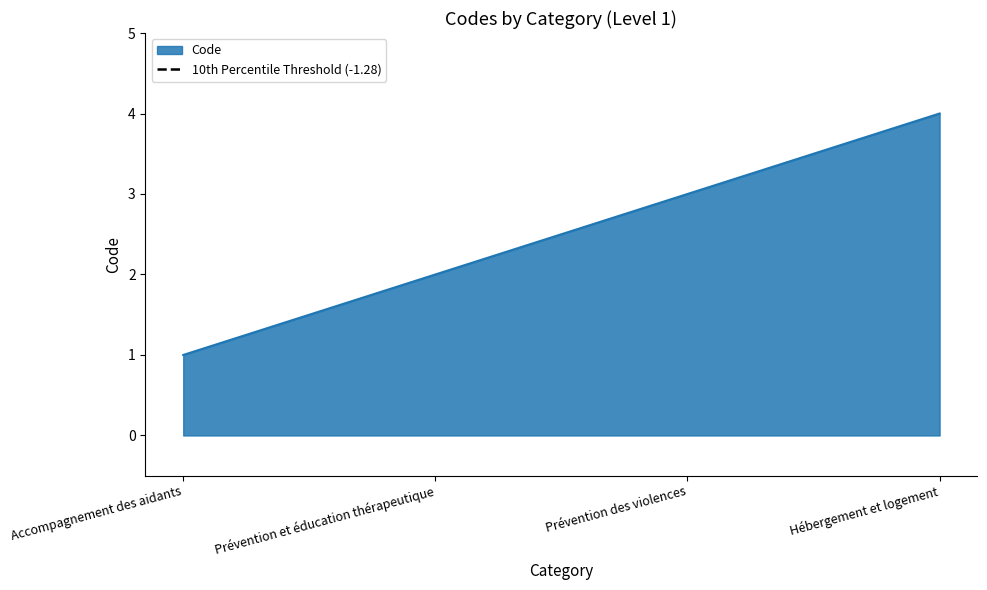

Which label corresponds to the smallest value in the chart?

Accompagnement des aidants